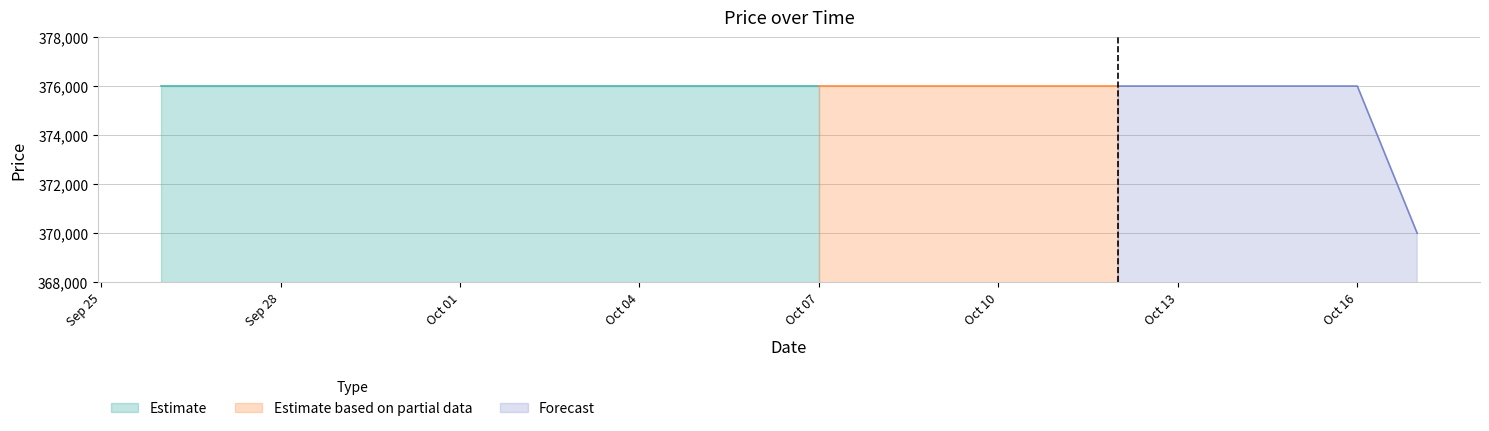

Which has a higher value, 2023-10-15 or 2023-10-04?

2023-10-15